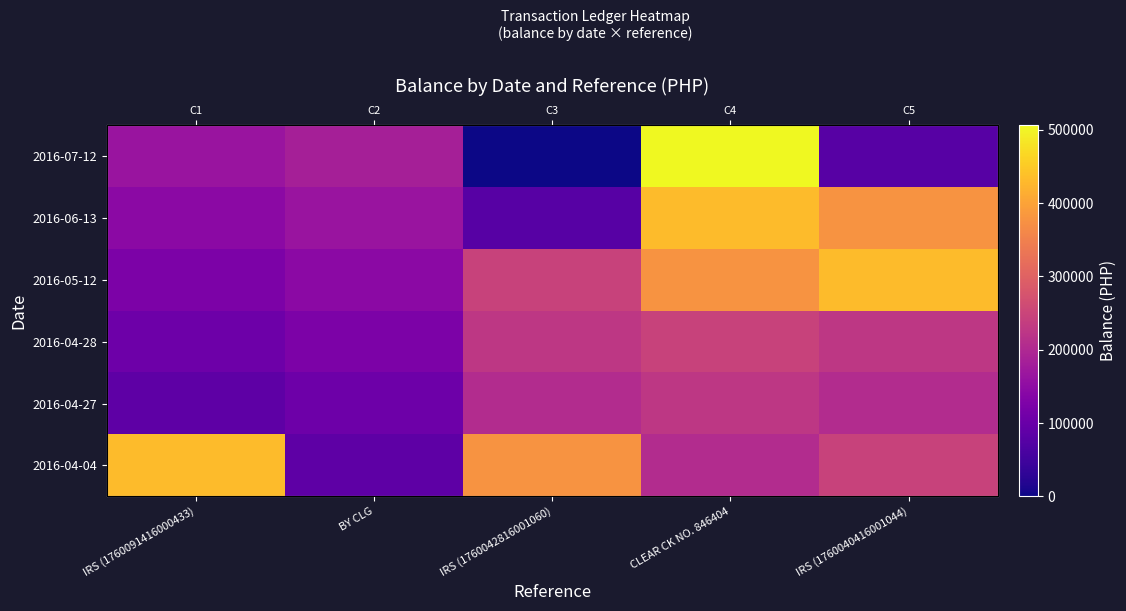

The value of 2016-07-12 at IRS (1760091416000433) is 277423.0. True or false?

False